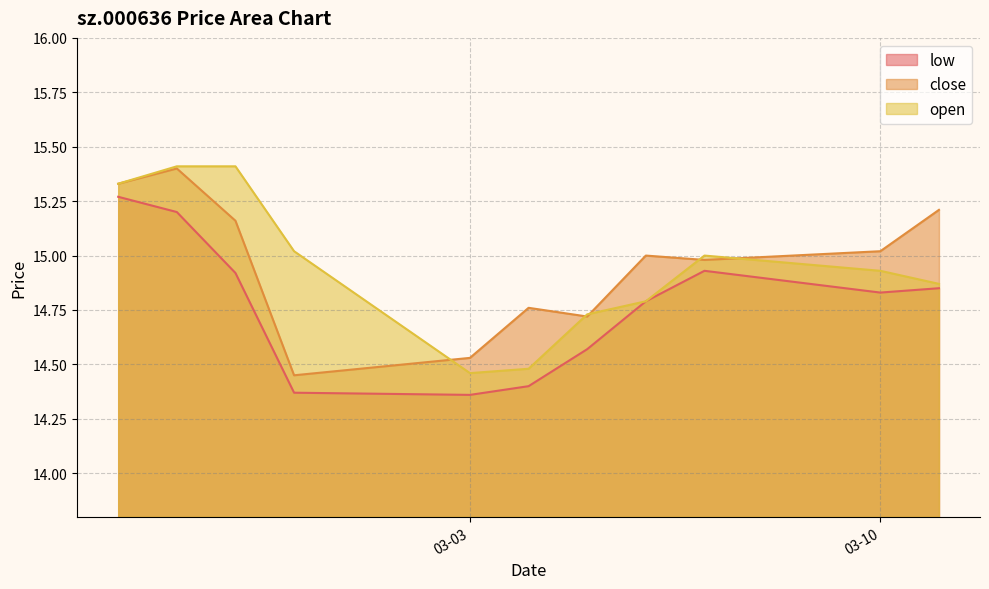

What is the difference between the maximum and minimum values in the close series?

1.0